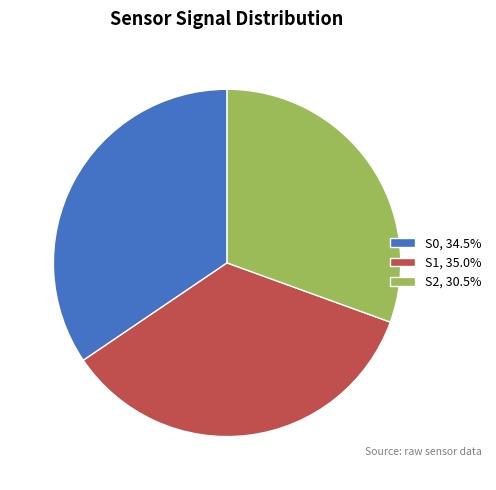

Count the number of slices in the pie.

3